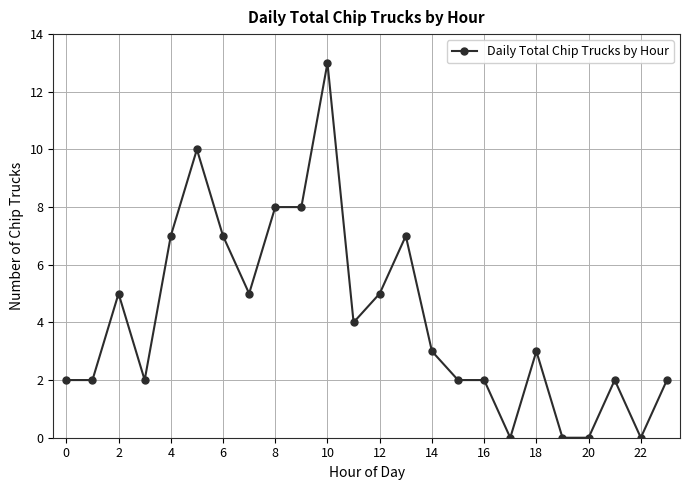

How many lines are shown in the chart?

1